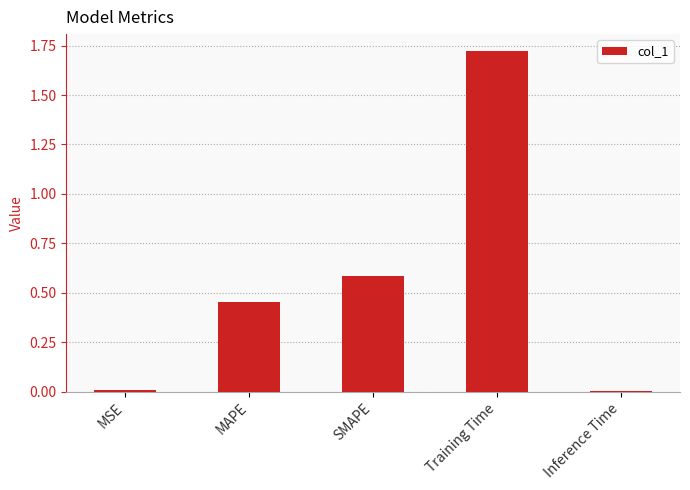

What is the label of the 1st bar from the right?

Inference Time